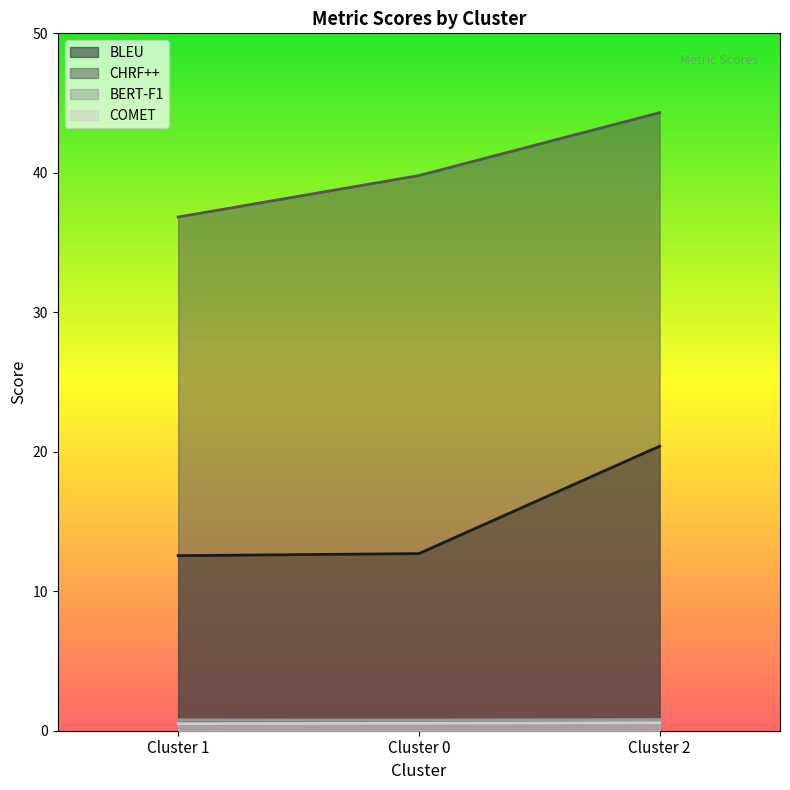

Is the value of BERT-F1 at Cluster 1 greater than the value of COMET at Cluster 1?

Yes